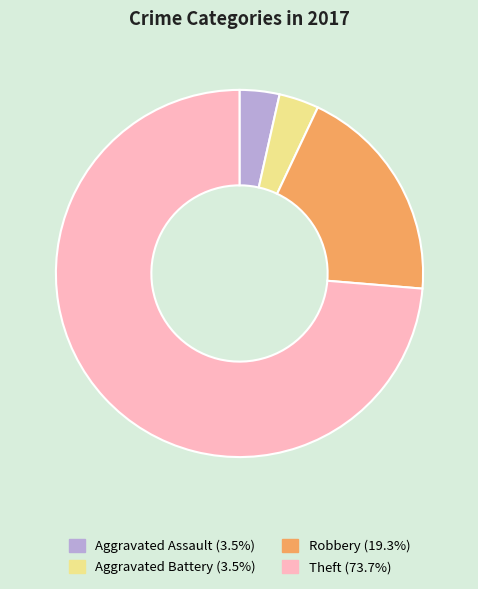

Combined, do Theft and Aggravated Assault account for over 50%?

Yes